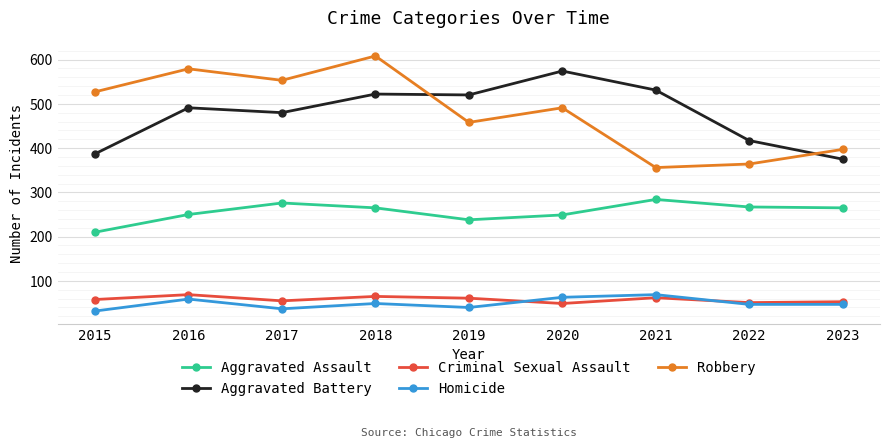

What is the value of the Criminal Sexual Assault point at the 4th from the left?

65